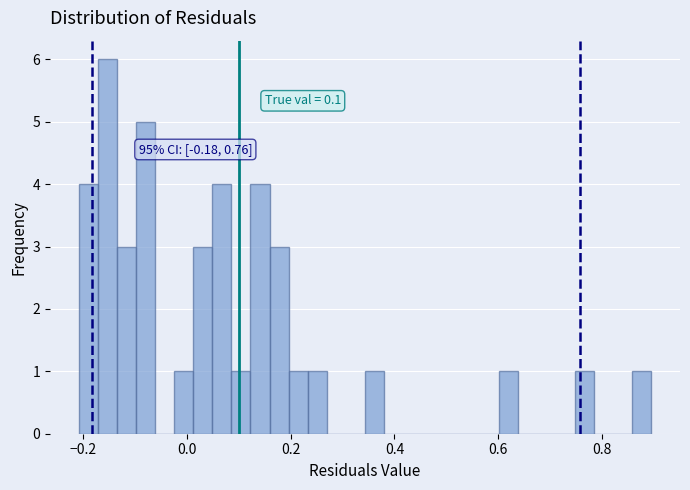

Read against the x-axis, roughly where is the centre of the tallest bar?

-0.16